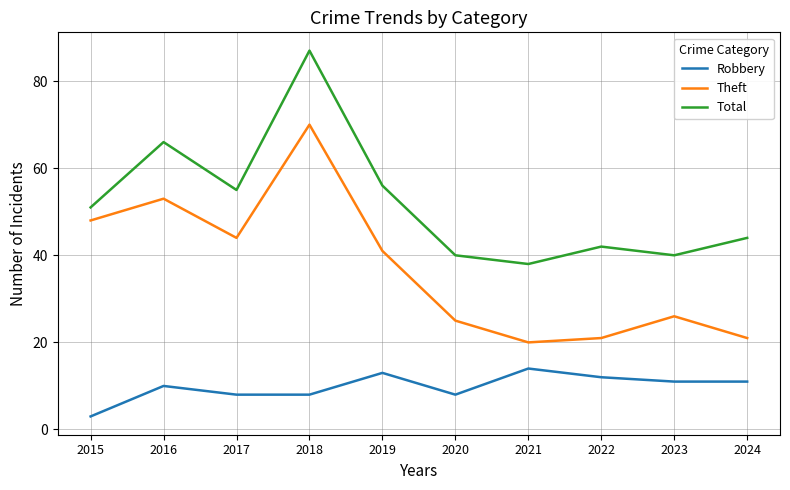

What is the minimum value for Robbery?

3